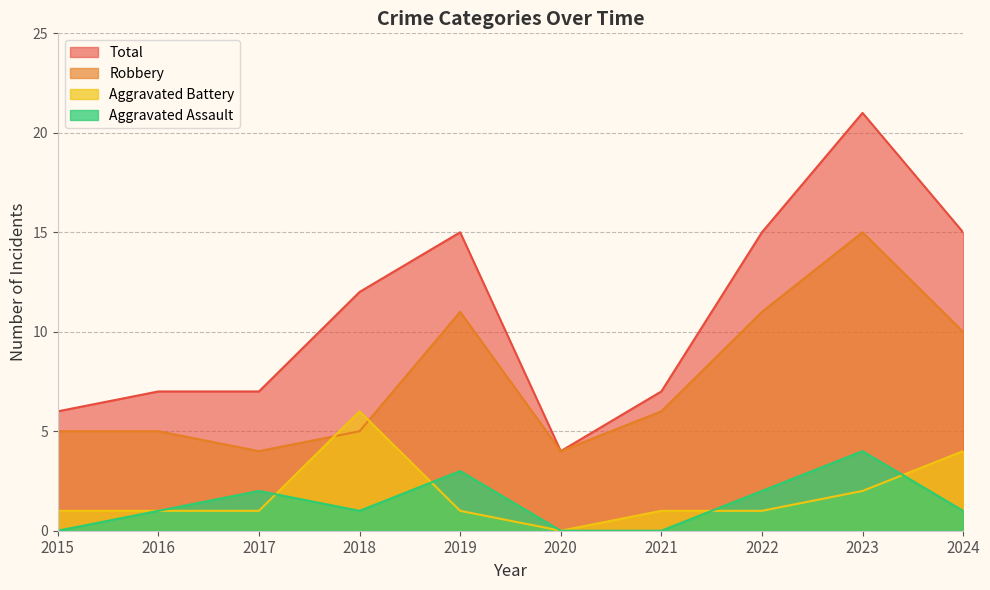

Which series has the widest spread of values?

Total